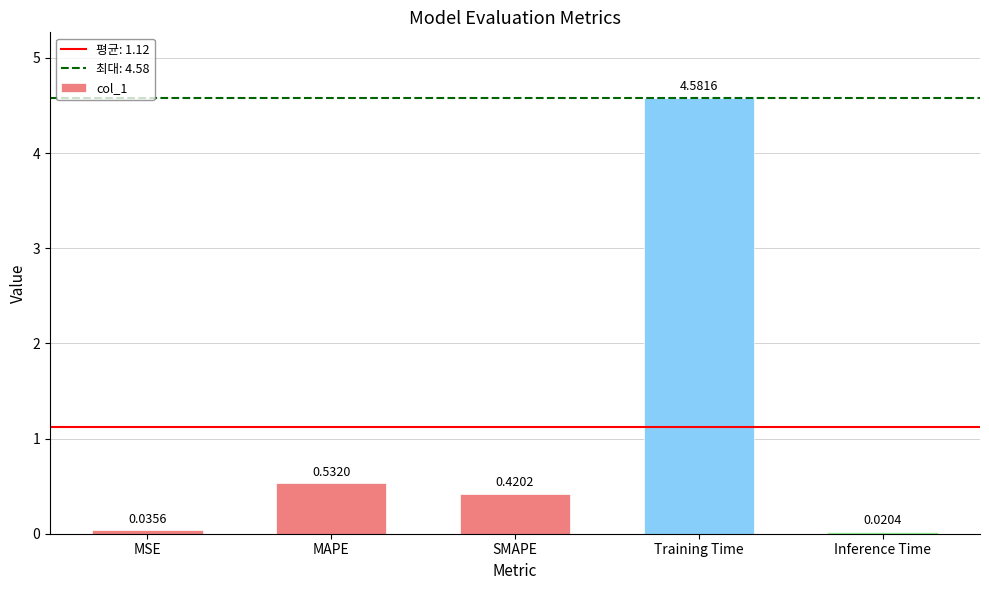

Does the chart contain any negative values?

No